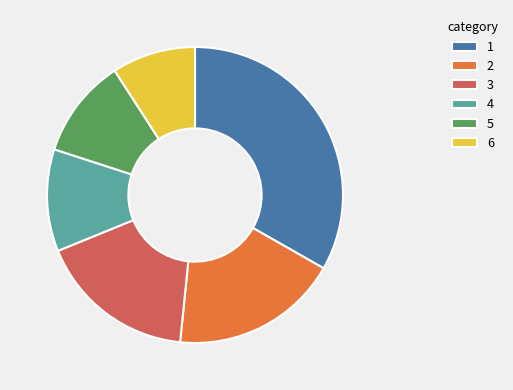

True or false: 6 accounts for 2% of the total.

False